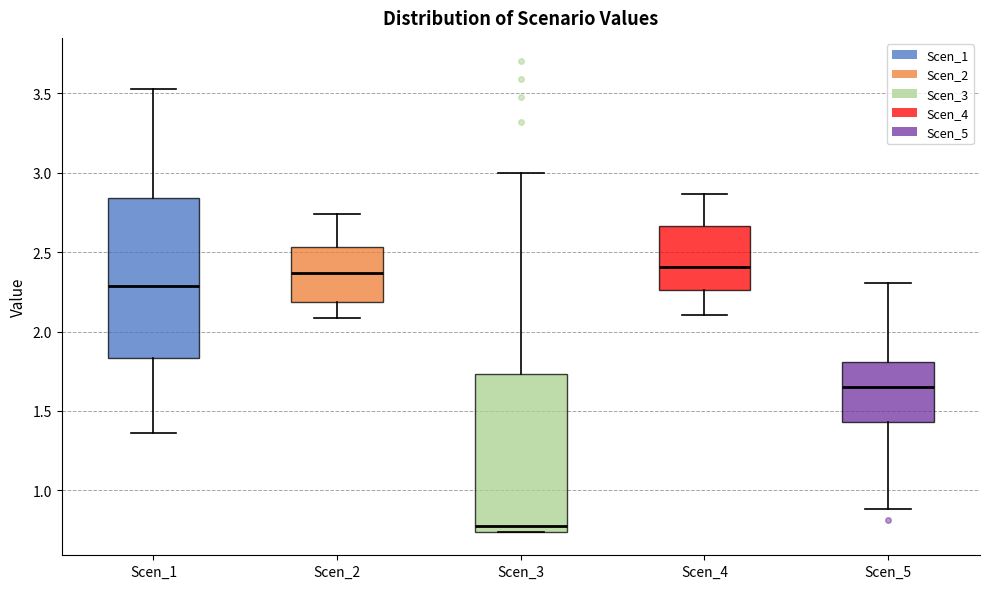

Which box has the lowest median line?

Scen_3